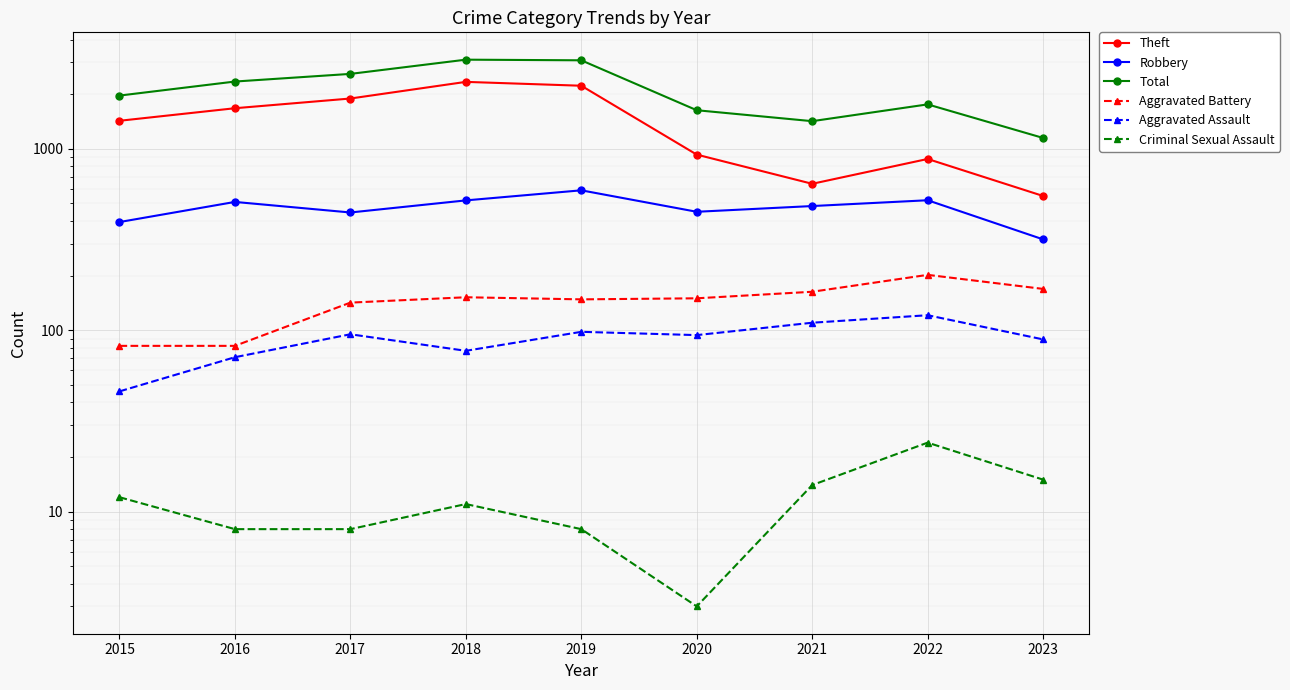

True or false: Robbery and Theft cross at least once.

False